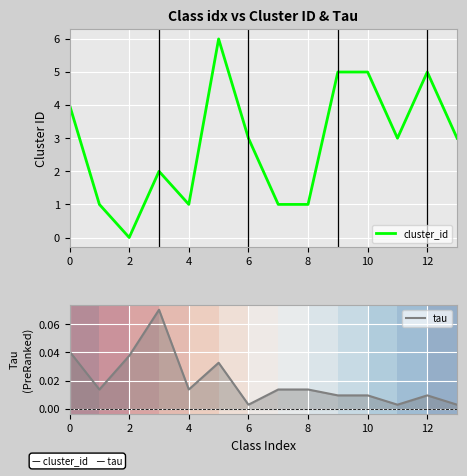

The value of tau at 11 is 0.0. True or false?

False